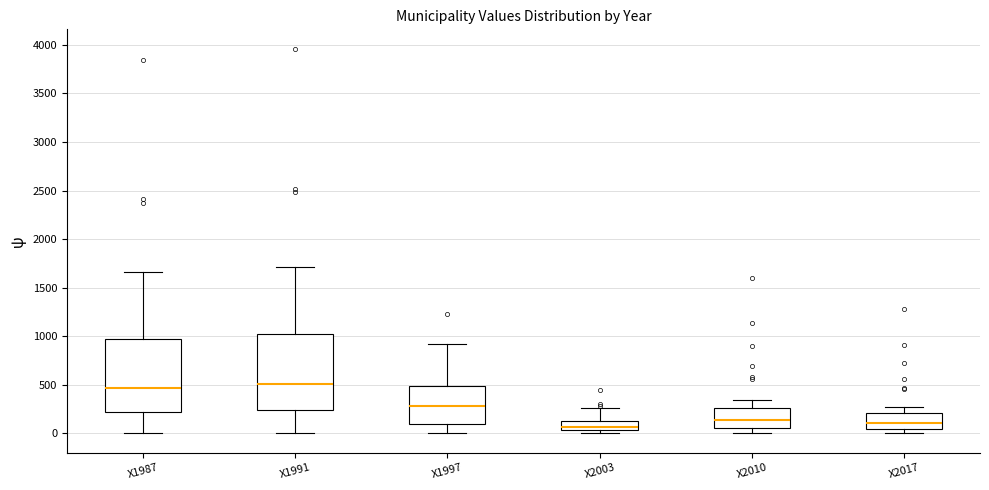

Where does the lower whisker of the box for X2010 end on the y-axis? The values are not printed on the chart, so give them approximately, as read against the axis.

0